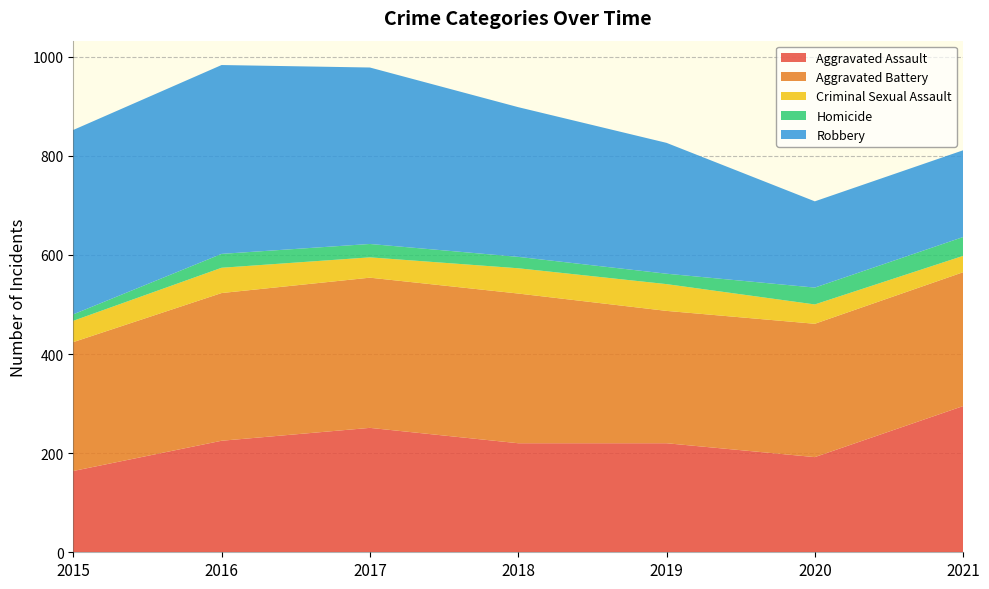

Reading left to right, what are all the values shown in this chart?

Aggravated Assault: 164	225	251	220	220	192	295
Aggravated Battery: 260	298	303	302	267	269	270
Criminal Sexual Assault: 43	51	41	51	54	39	33
Homicide: 13	28	27	23	21	34	38
Robbery: 372	381	356	302	264	174	175